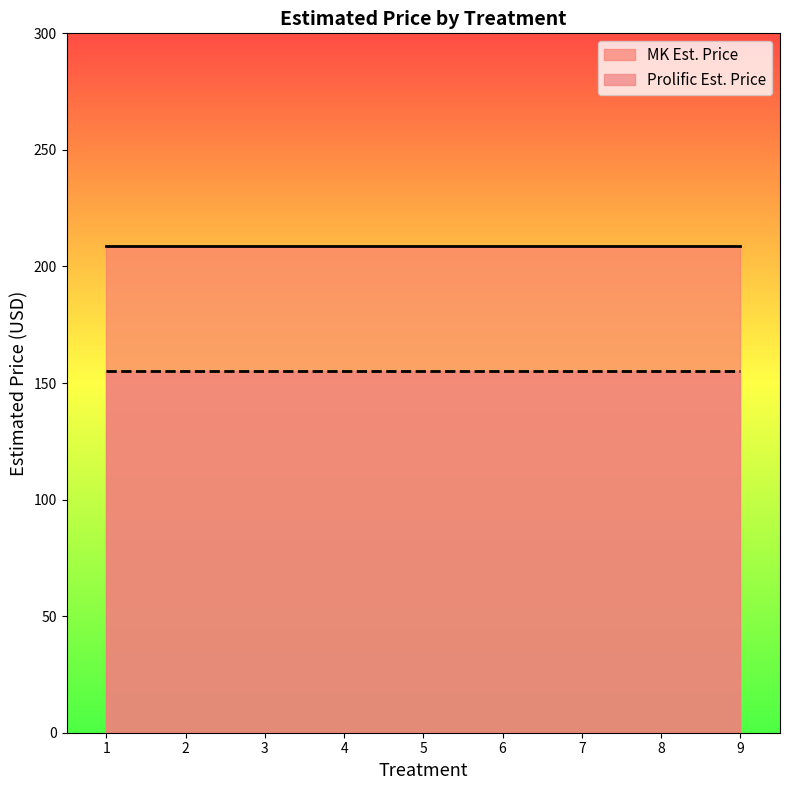

True or false: MK Est. Price and Prolific Est. Price cross at least once.

False